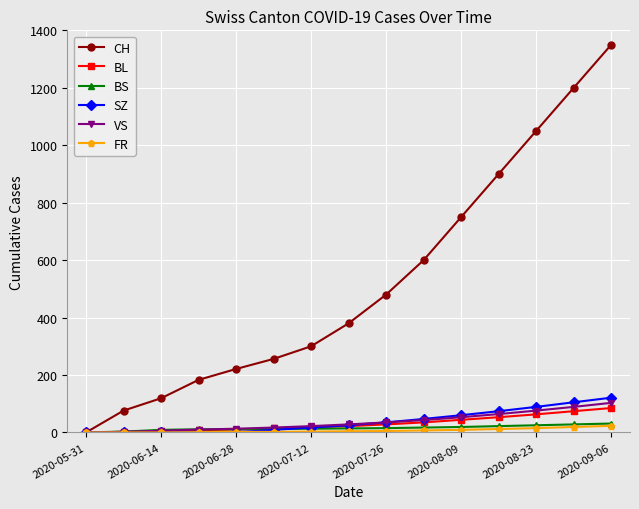

Which series has the largest total across all categories?

CH